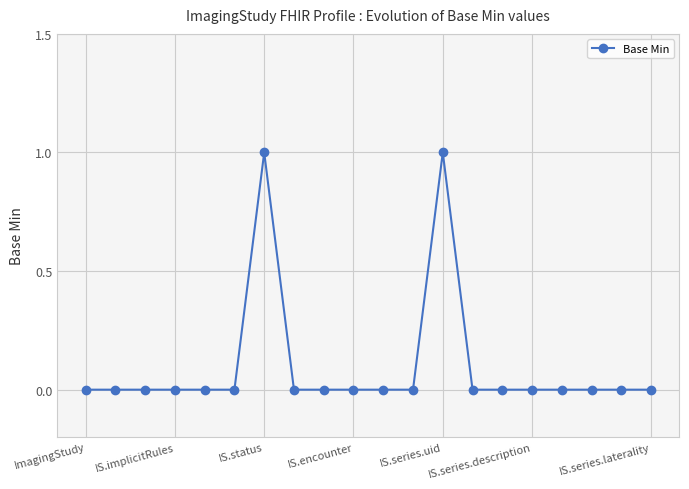

True or false: the data has more than 0 interior local peaks.

True